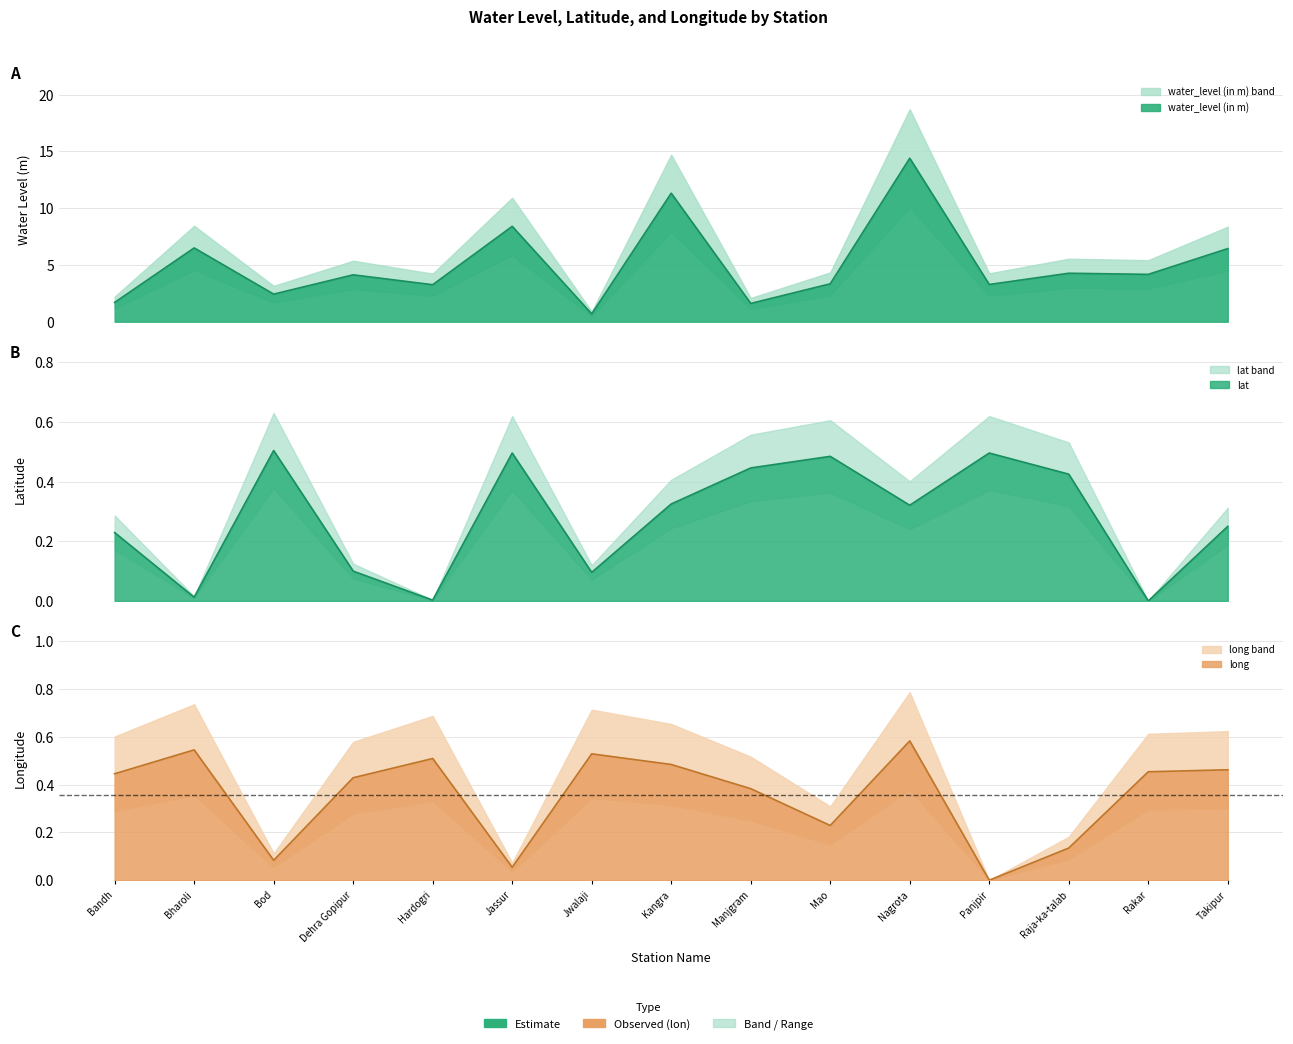

Which has a higher value, Hardogri or Rakar?

Rakar